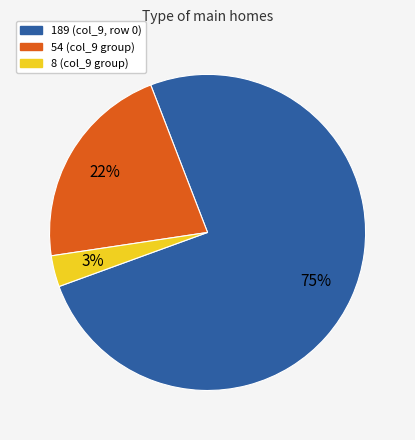

Does any single category account for the majority?

Yes